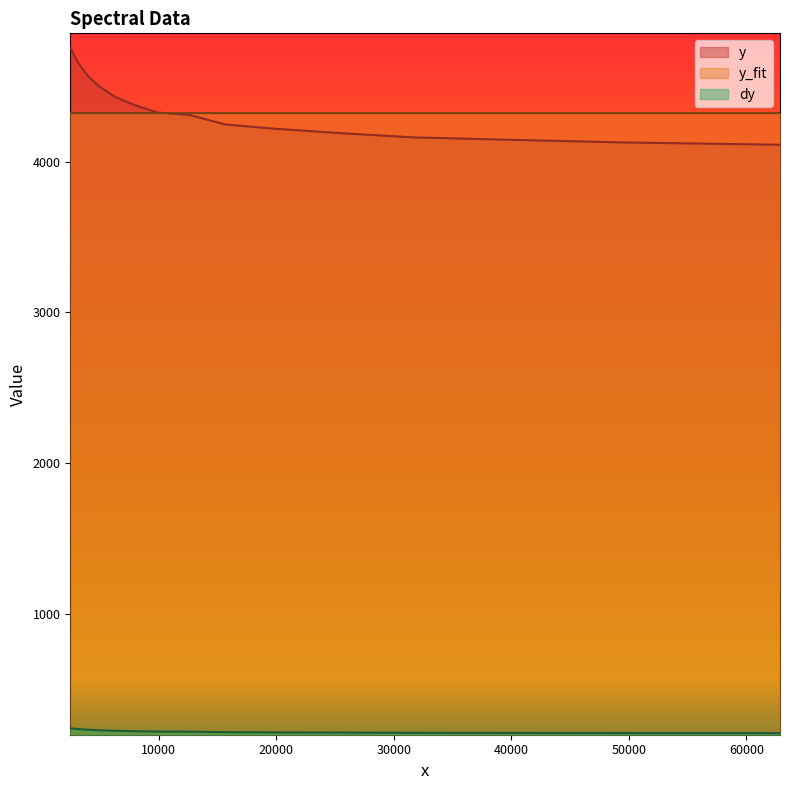

Between 62871.09375 and 15682.8701171875, which series saw the biggest shift?

y